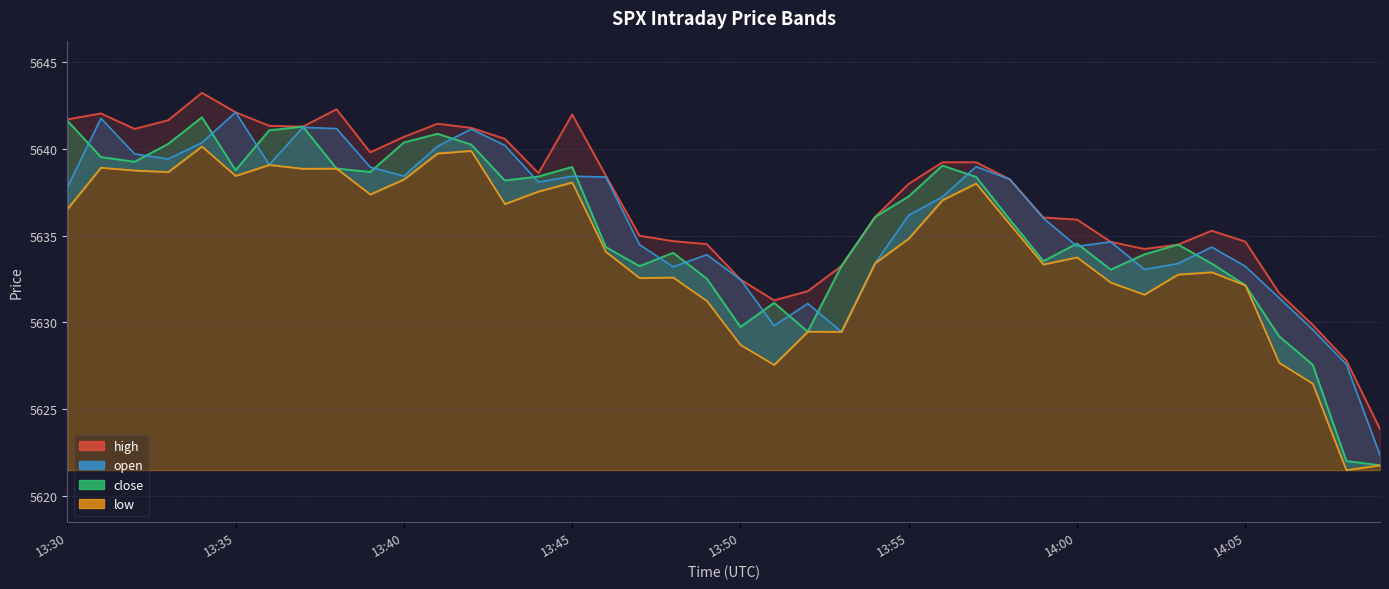

What is the value of the close point at the 26th from the left?

5637.3